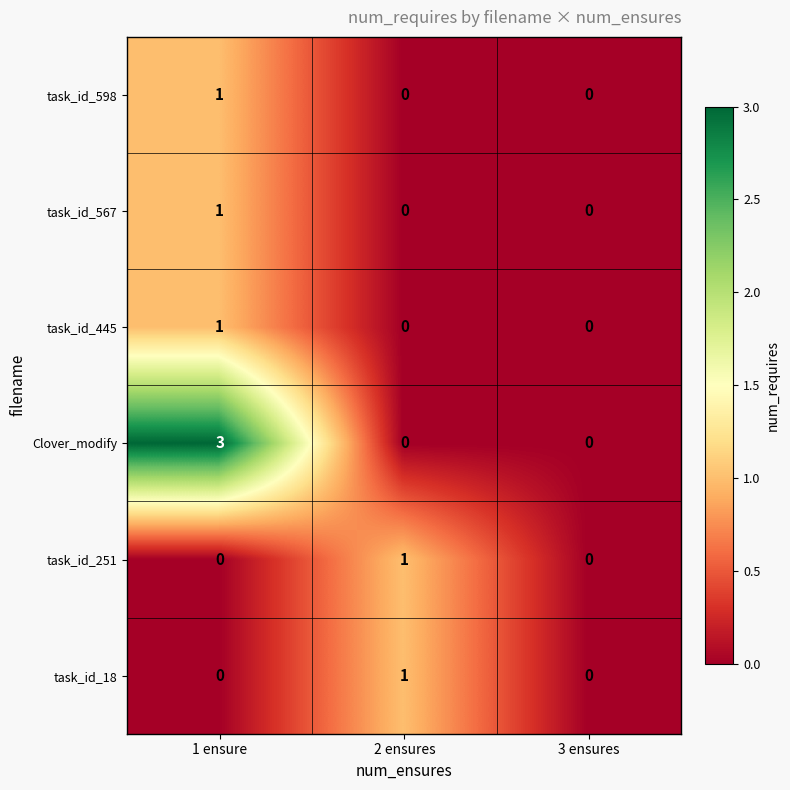

What is the maximum value shown in the chart?

3